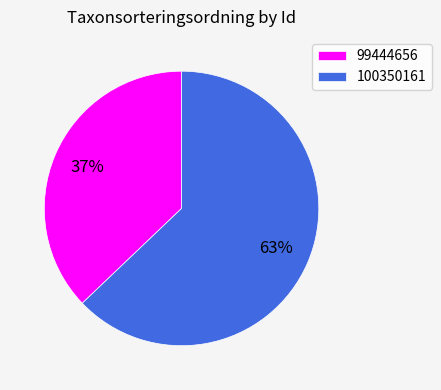

To the nearest percent, what is the difference between the largest and smallest slice percentages?

26%